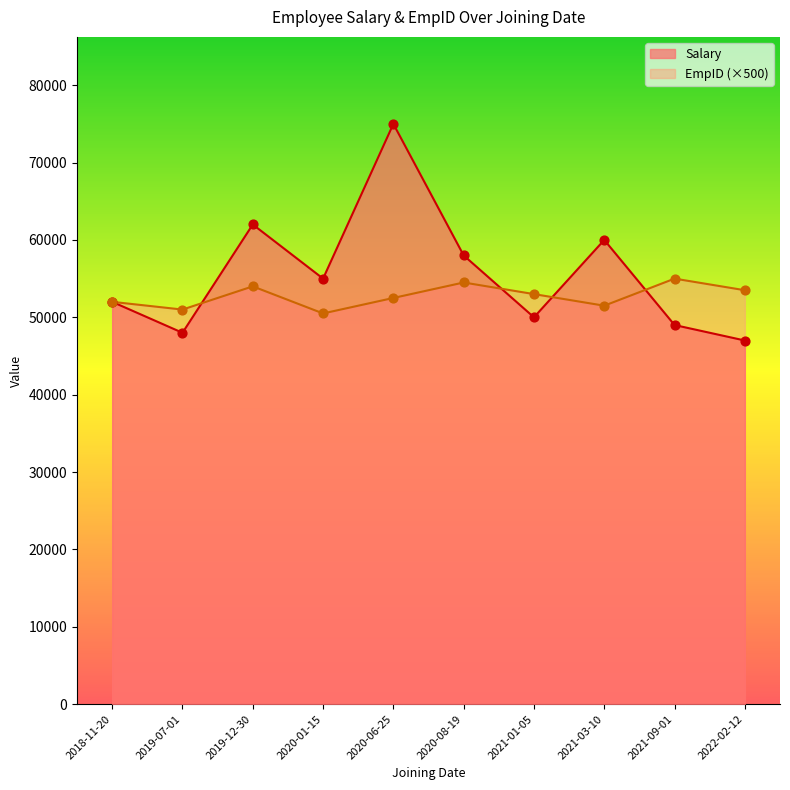

At which category is the sum across all series the highest?

2020-06-25